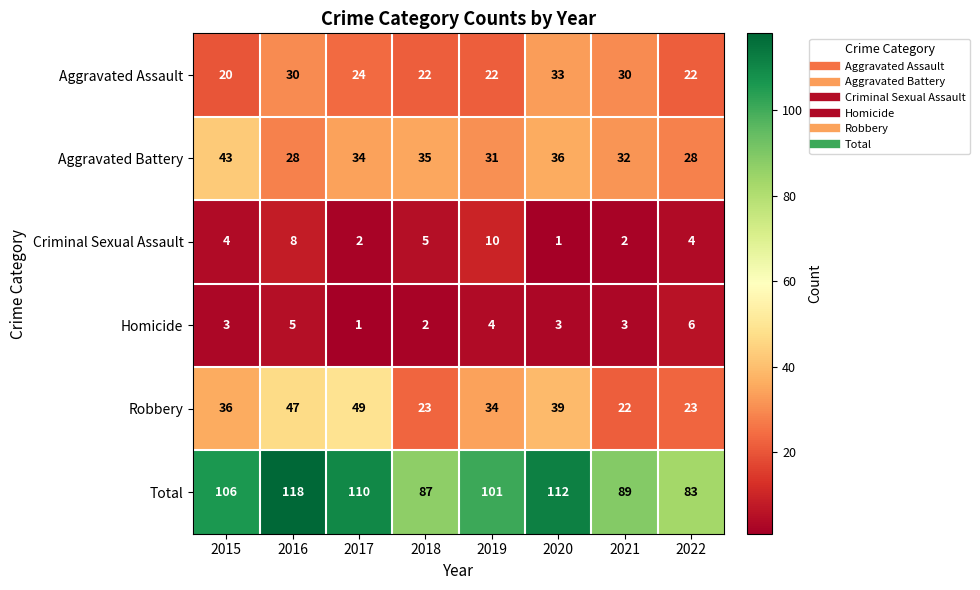

What is the sum of all Aggravated Battery values?

267